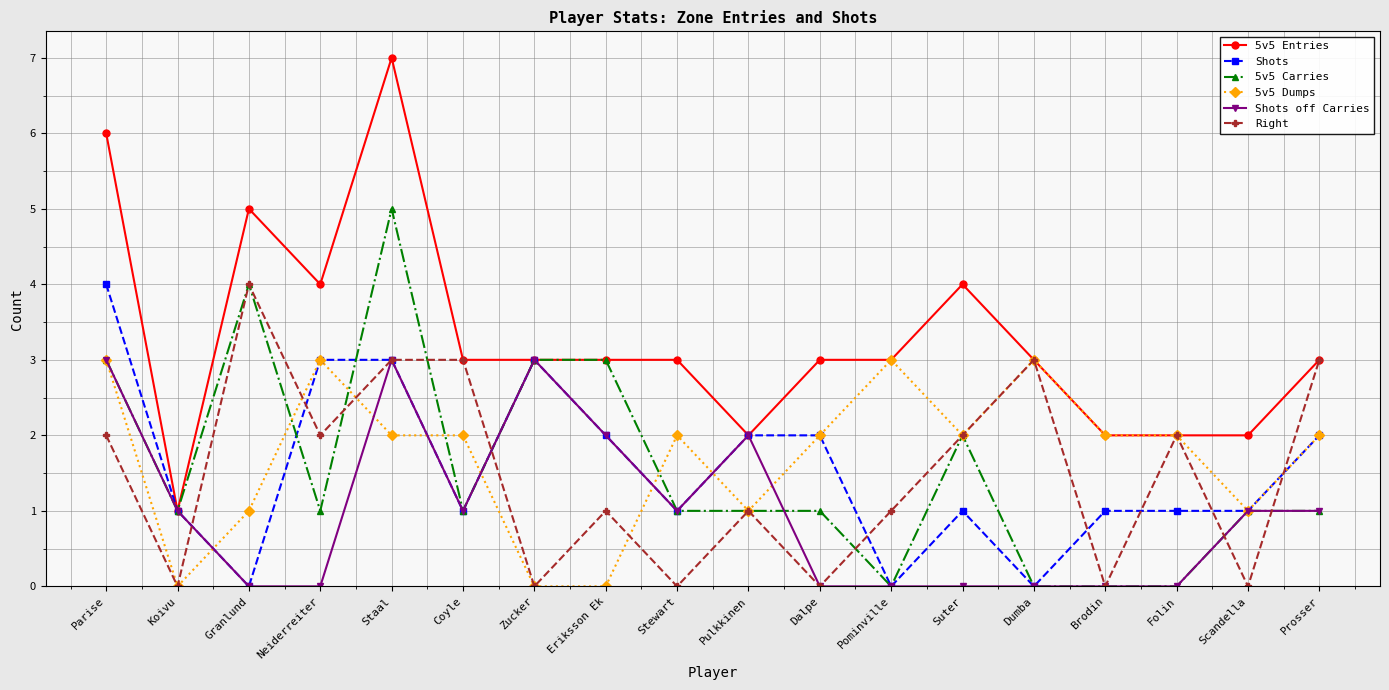

At which category is the sum across all series the highest?

Staal